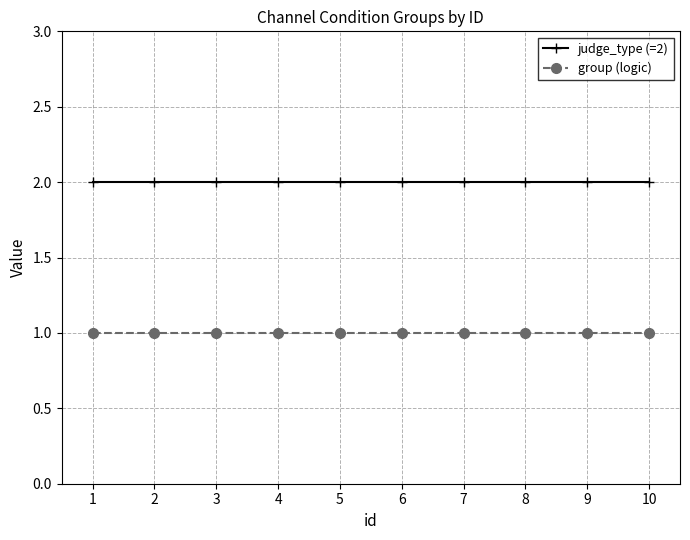

Which series has the largest total across all categories?

judge_type (=2)